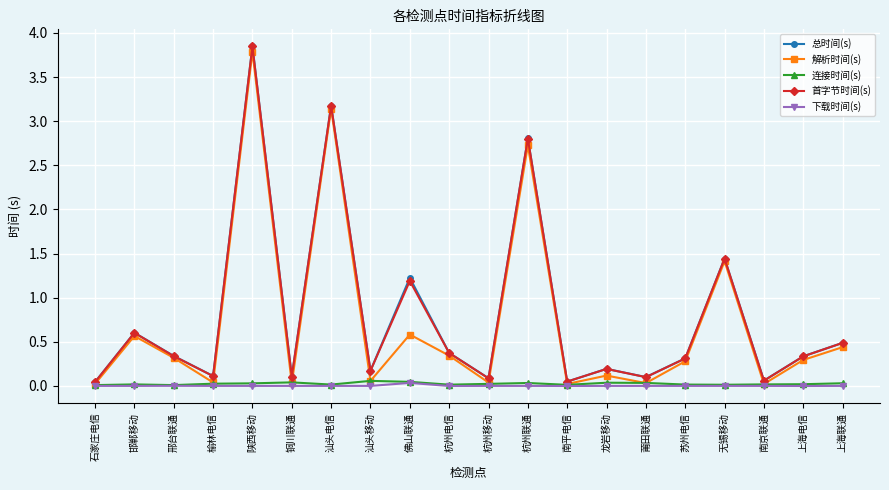

True or false: 下载时间(s) has more than 0 interior local peaks.

True